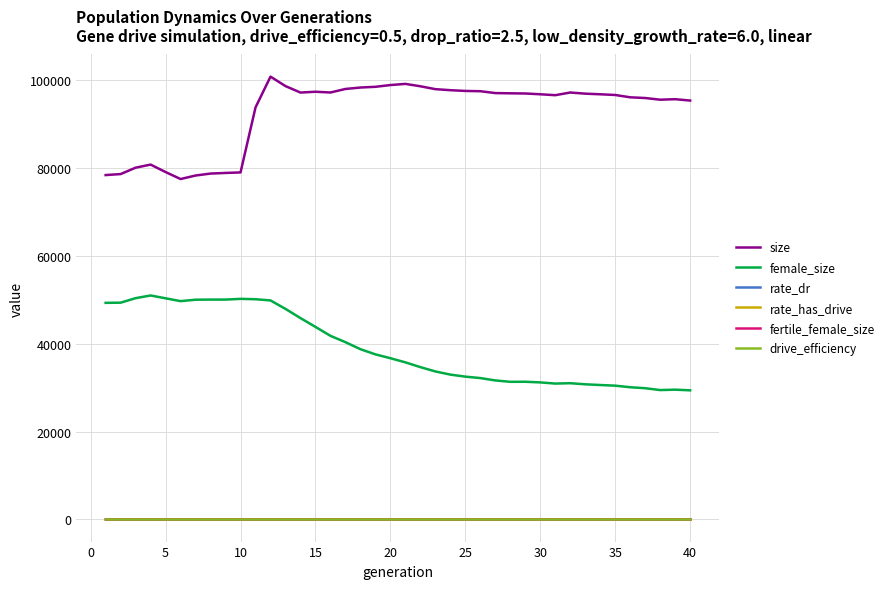

How many categories are shown in the chart?

40